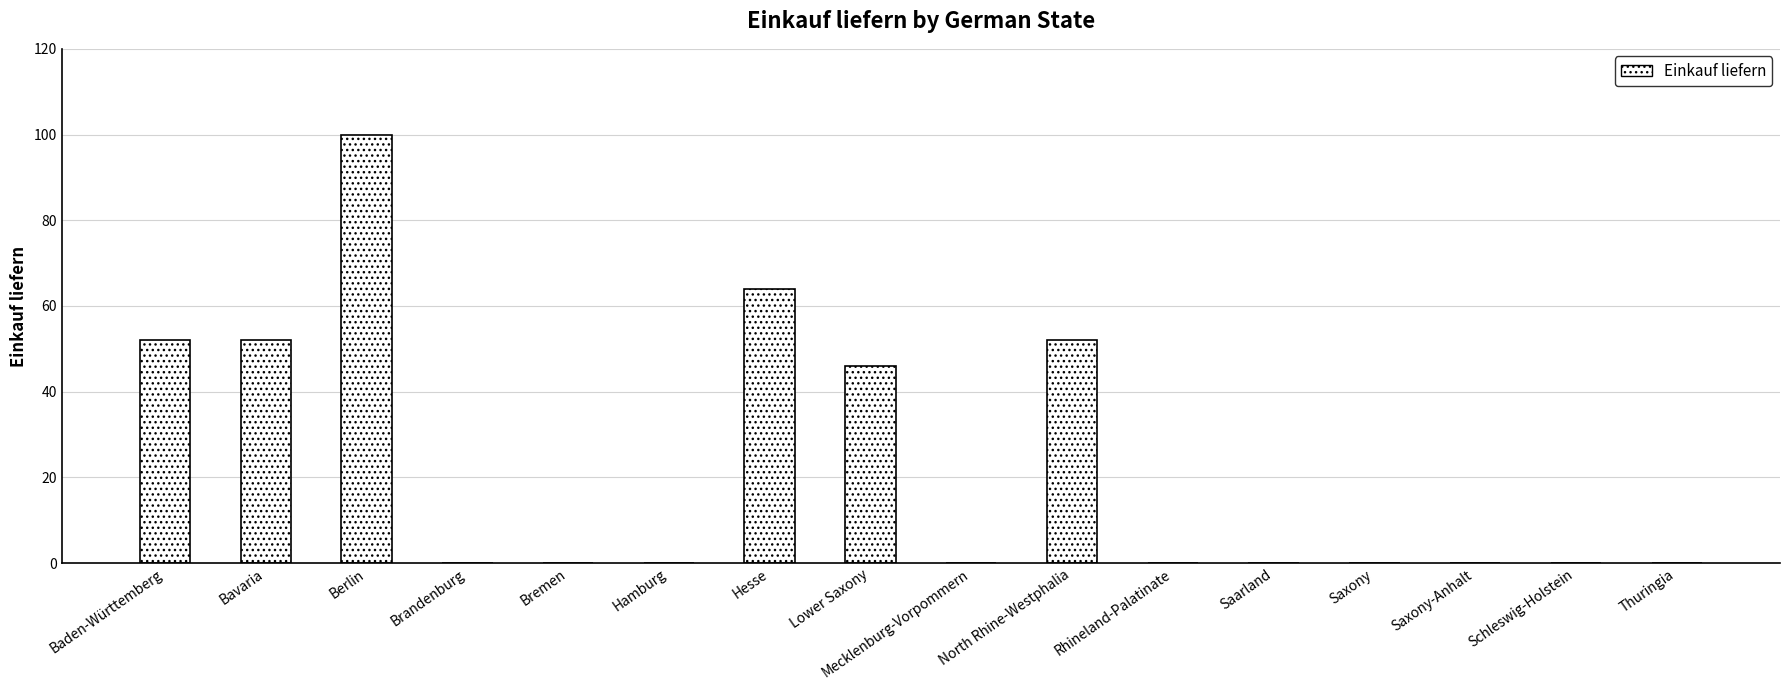

Are the bars horizontal?

No